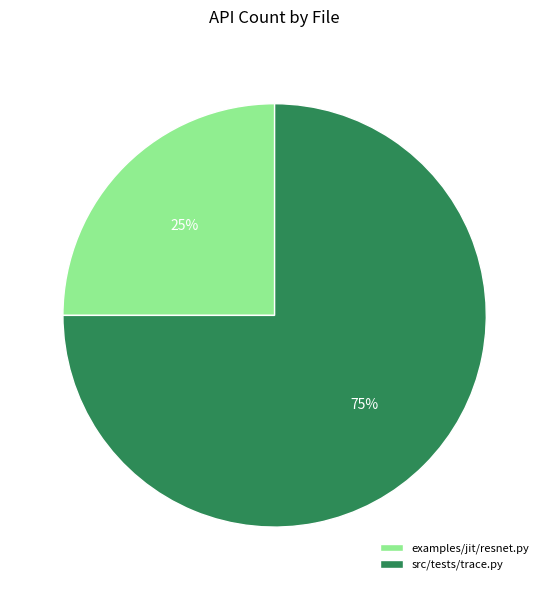

Approximately how many times larger is the value at examples/jit/resnet.py compared to src/tests/trace.py?

0.3